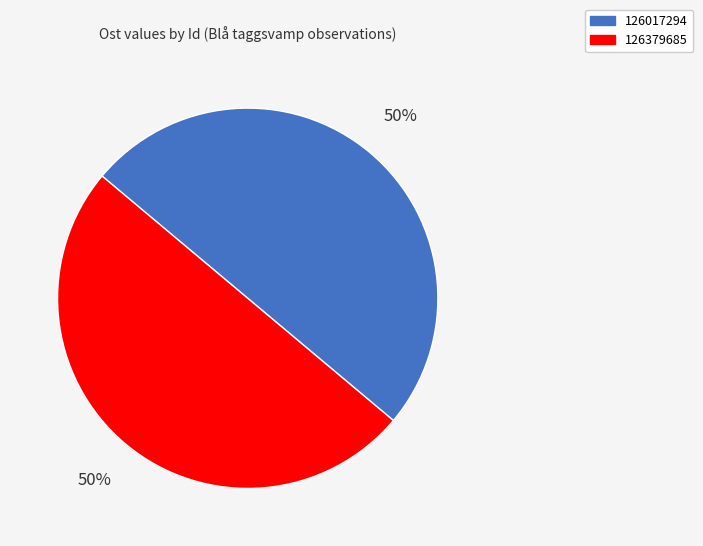

To the nearest percent, what portion does 126017294 represent?

50%